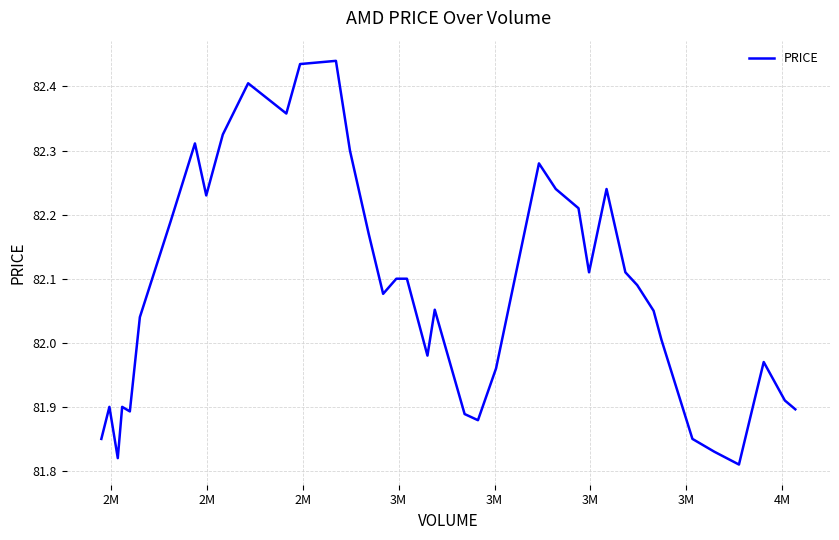

What is the difference between the maximum and minimum values?

0.6